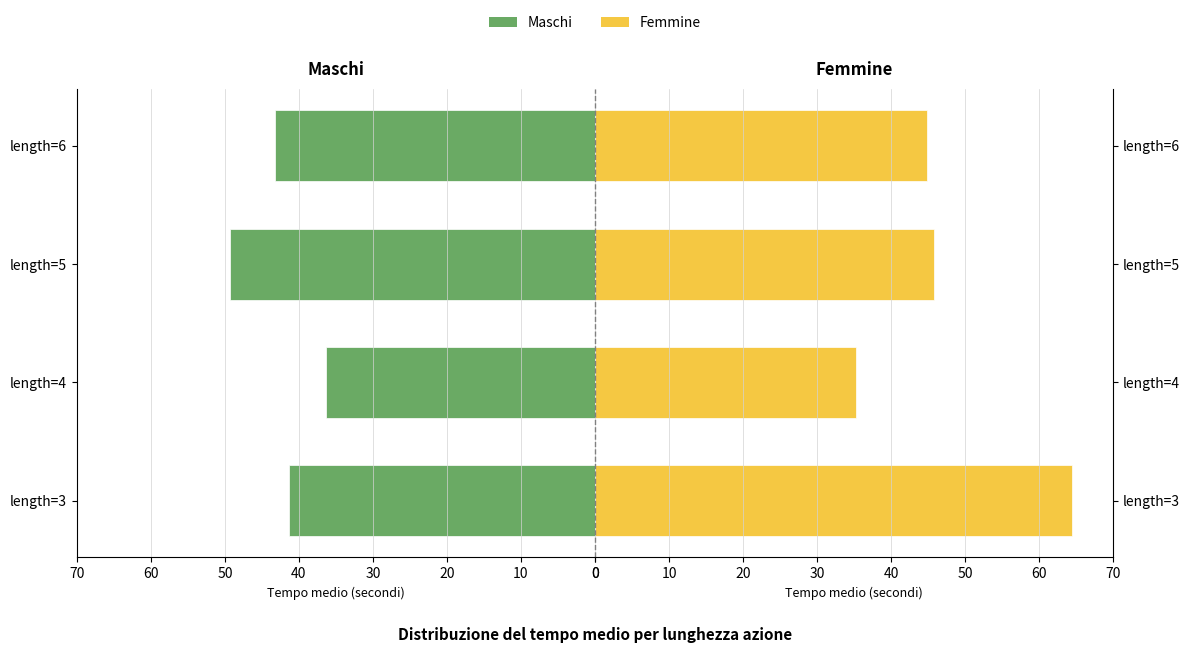

What is the approximate value of Maschi (Avg Time) at length=5?

49.3